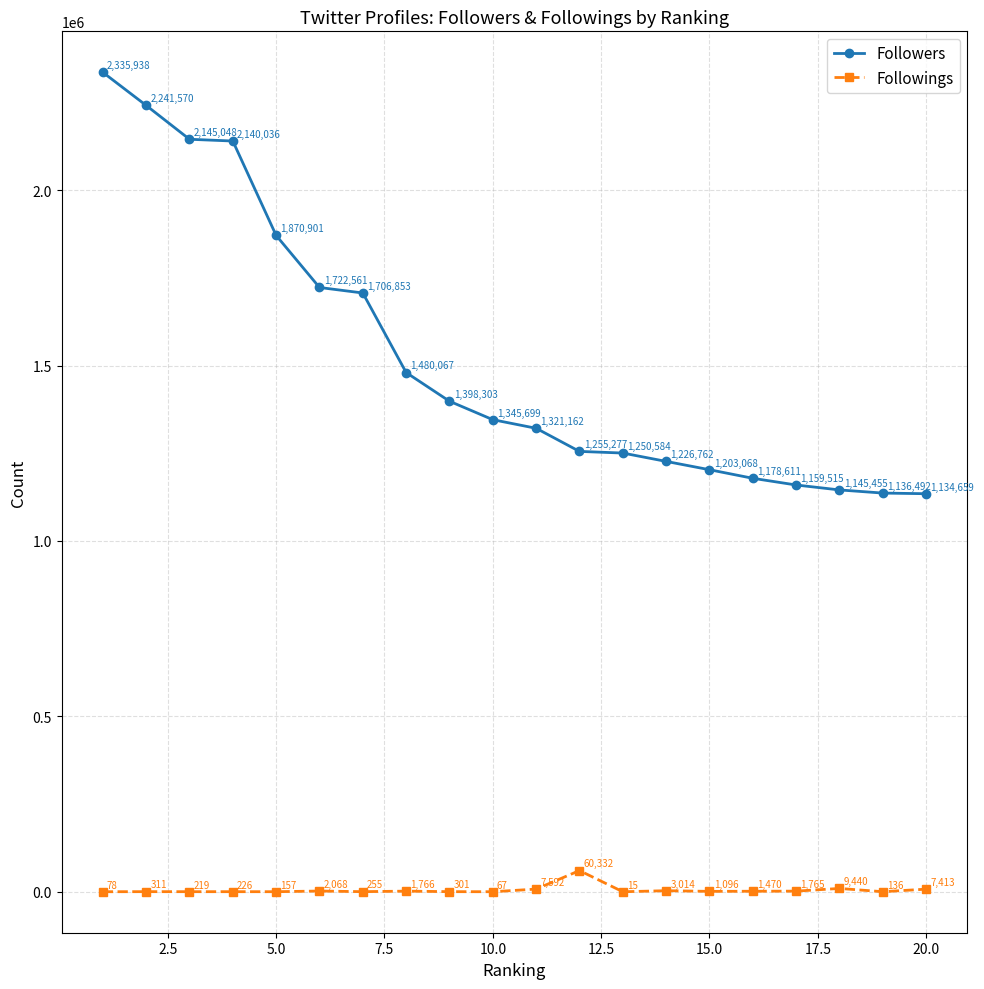

Rank the series by their average value, from lowest to highest.

Followings, Followers